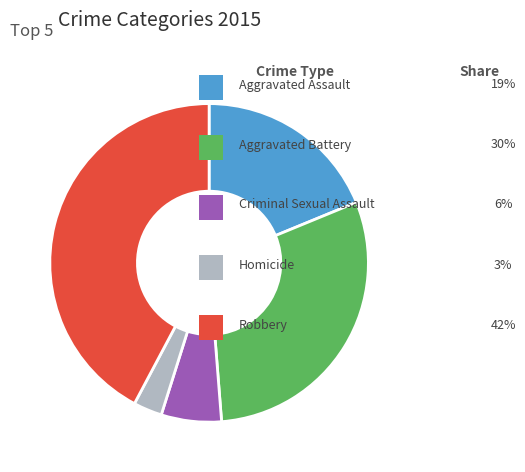

Is there any slice that represents more than half of the pie?

No